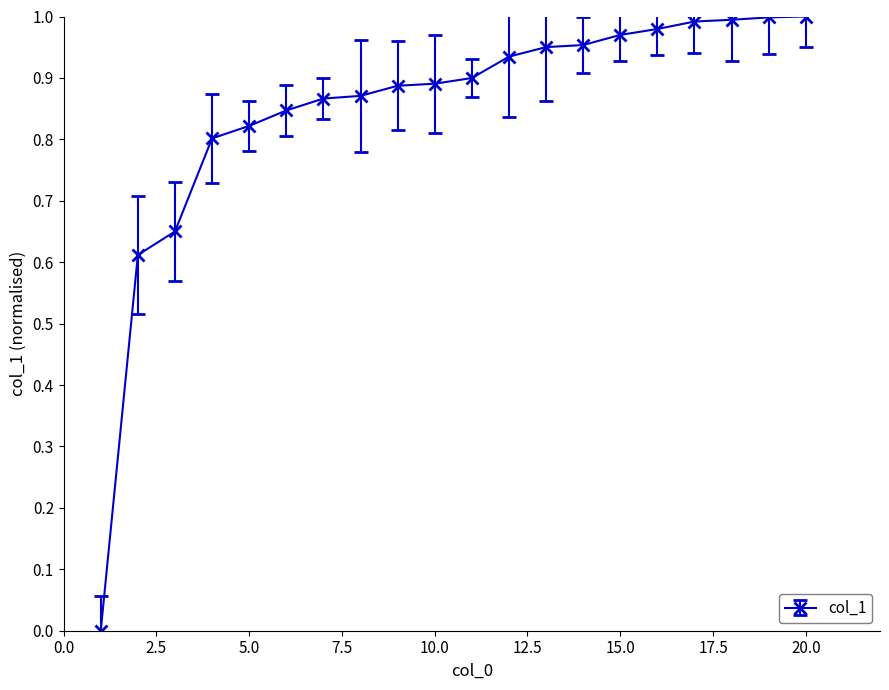

What is the sum of all values?

16.9